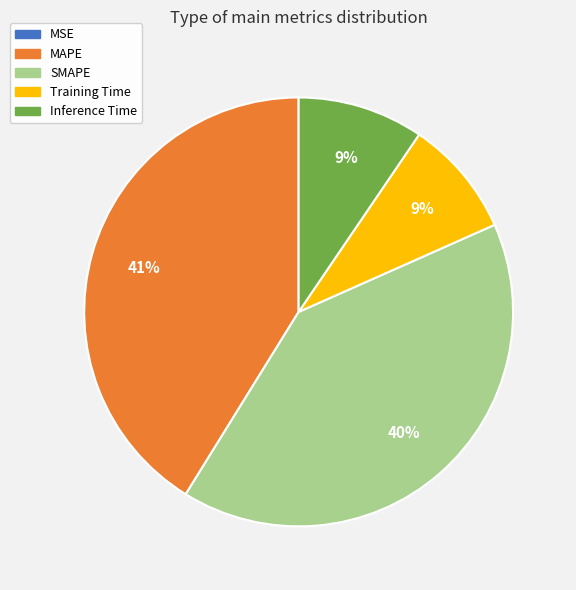

To the nearest percent, what is the difference between the SMAPE and MAPE slice percentages?

1%